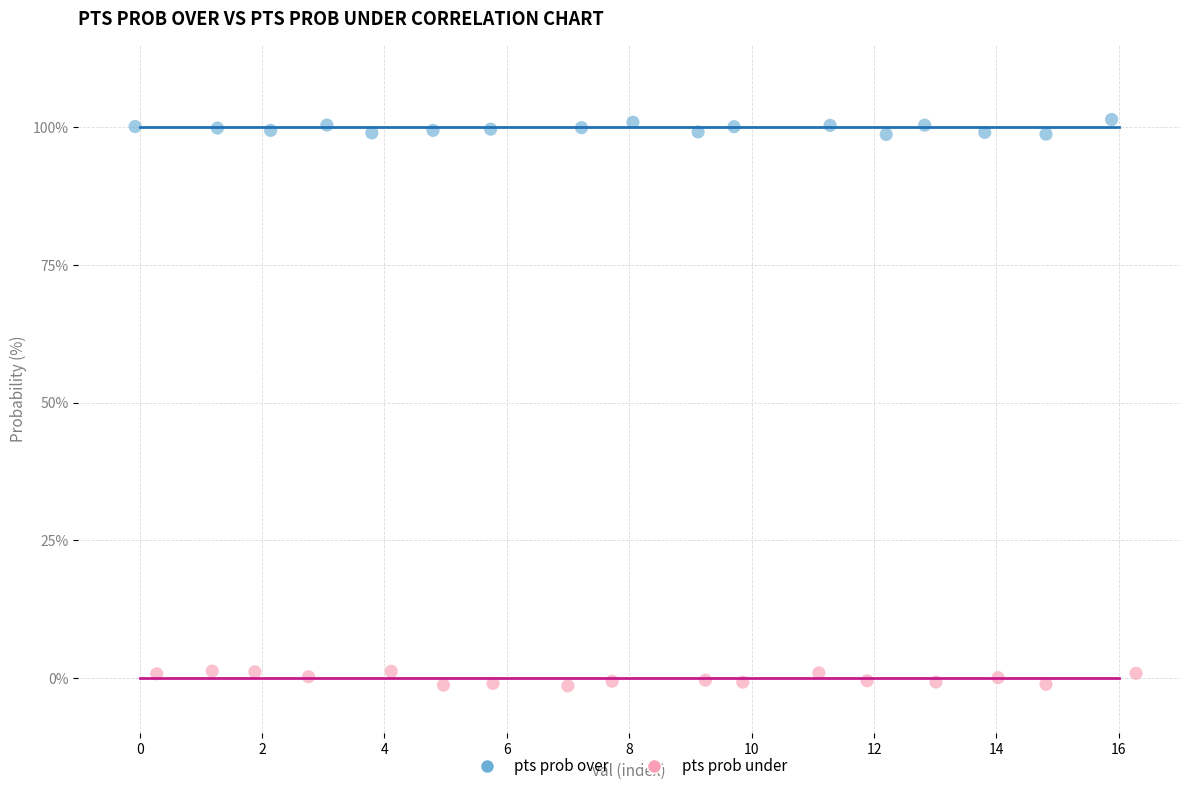

Which series contains the lowest Y value?

pts prob under